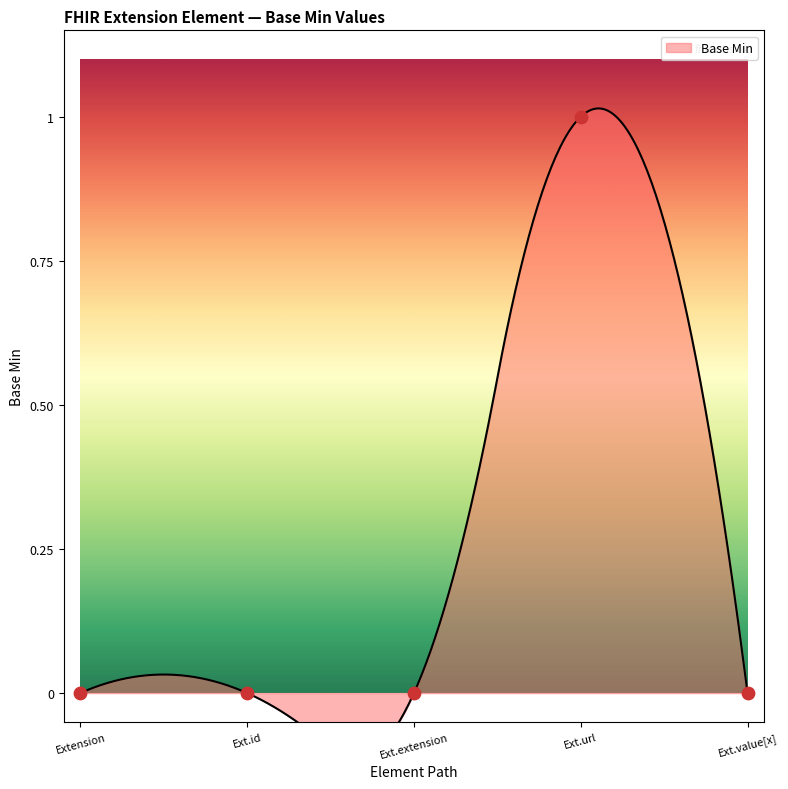

Which has a higher value, Ext.url or Ext.id?

Ext.url